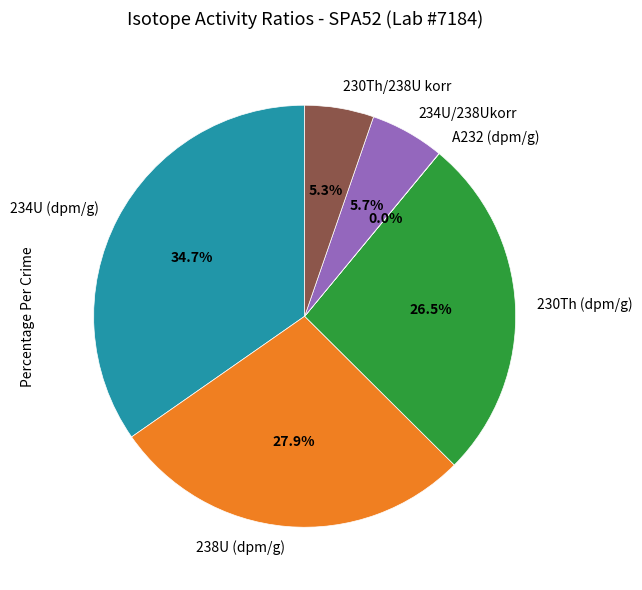

Is there any slice that represents more than half of the pie?

No